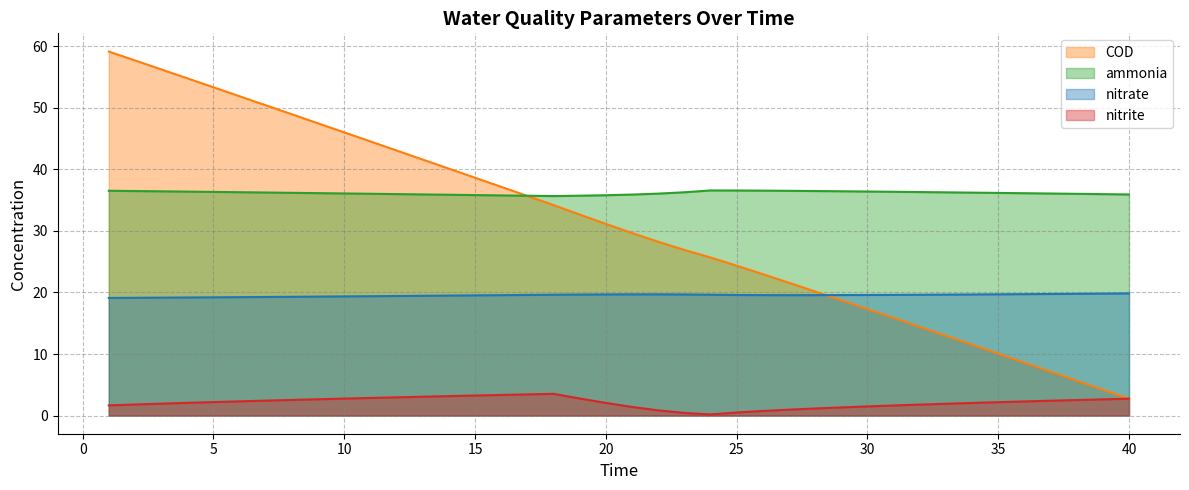

The value of ammonia at 14 is 35.9. True or false?

True